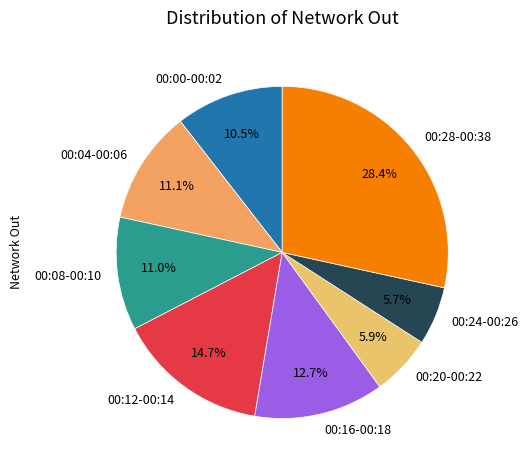

Which slice is the largest?

00:28-00:38